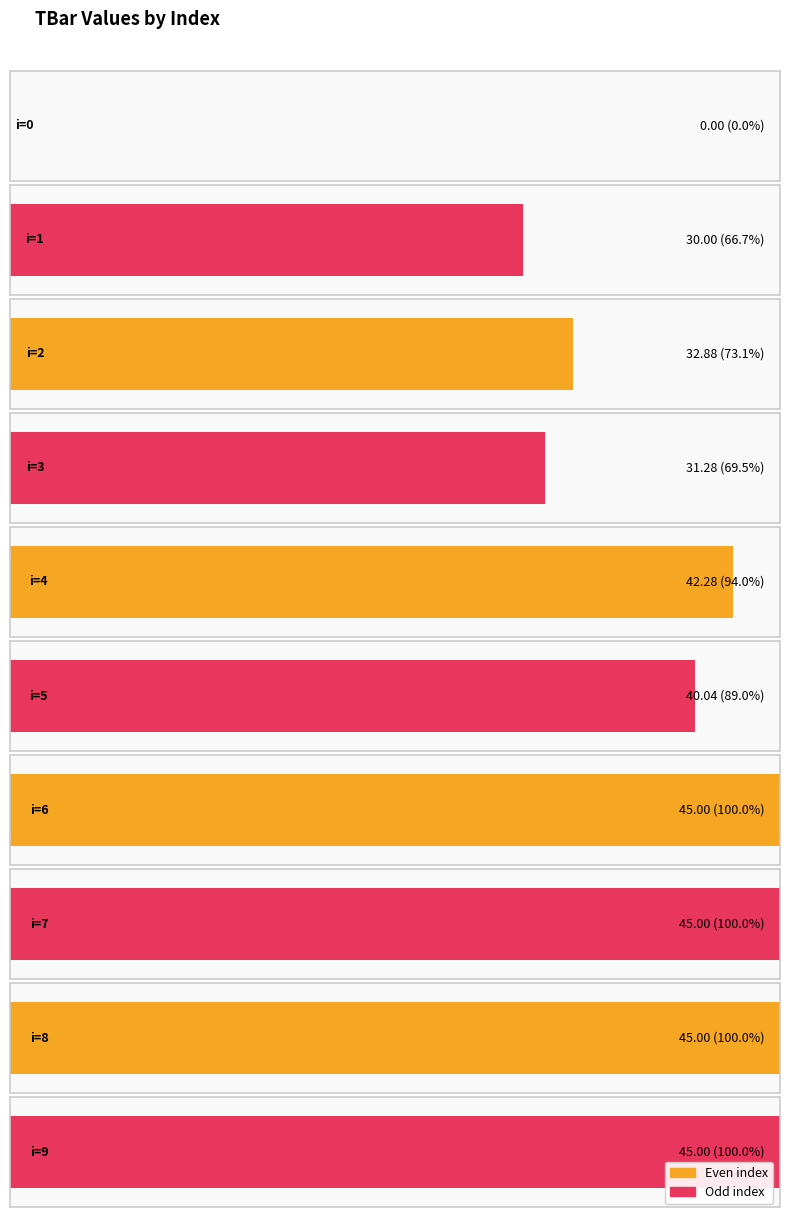

True or false: the data shows 31.3 at 3.

True